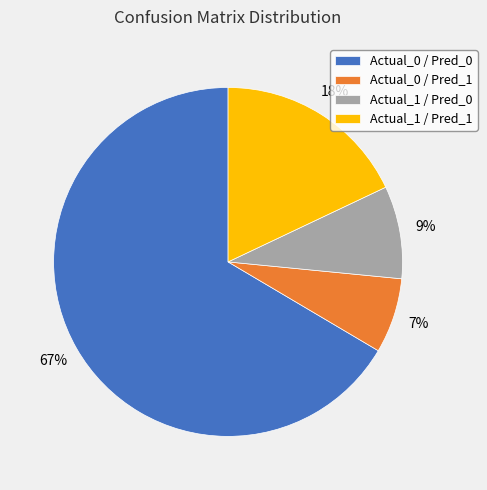

To the nearest percent, what is the difference between the Actual_1 / Pred_1 and Actual_1 / Pred_0 slice percentages?

9%